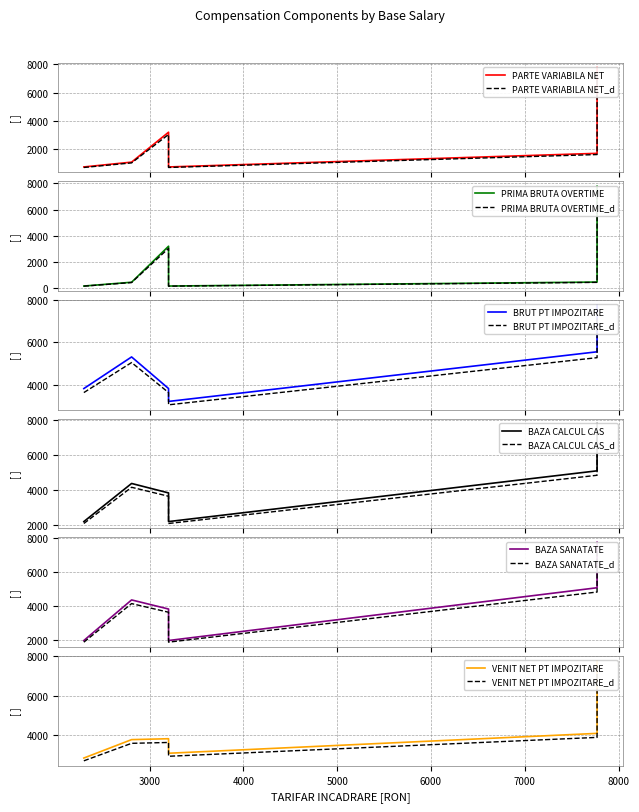

What is the value of the BAZA CALCUL CAS point at the 9th from the left?

7771.0